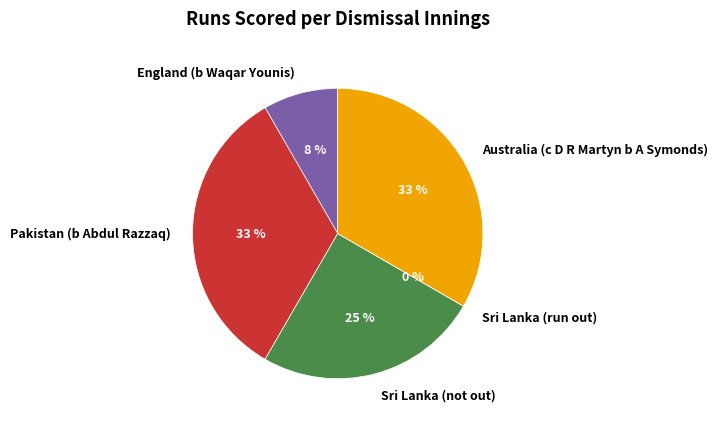

What percentage do England (b Waqar Younis) and Pakistan (b Abdul Razzaq) together represent?

41.7%